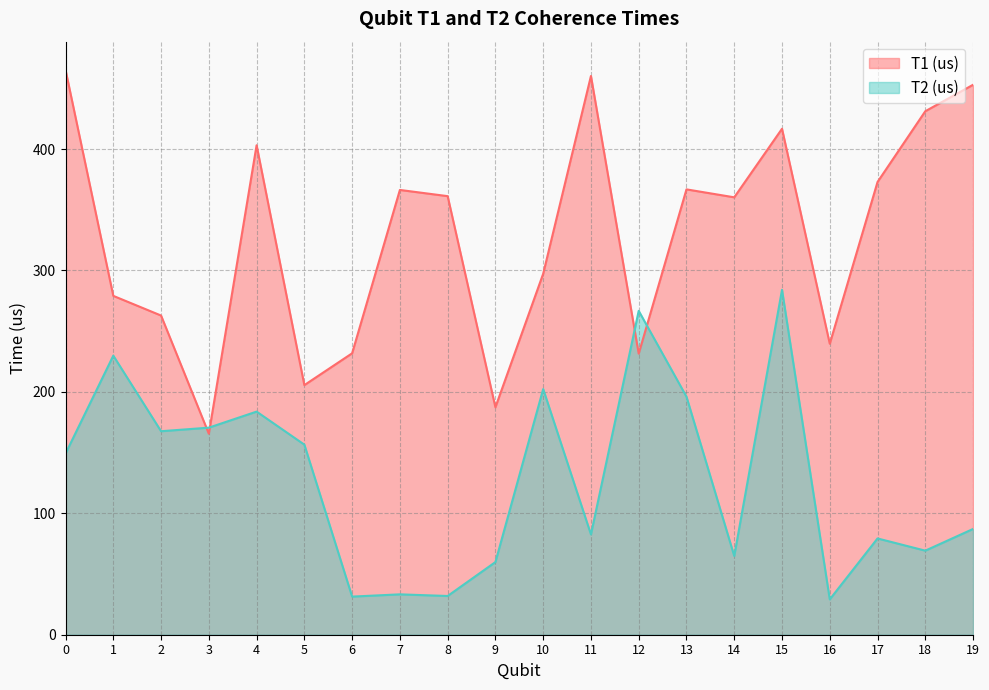

What is the spread (max minus min) of values at 9?

127.5